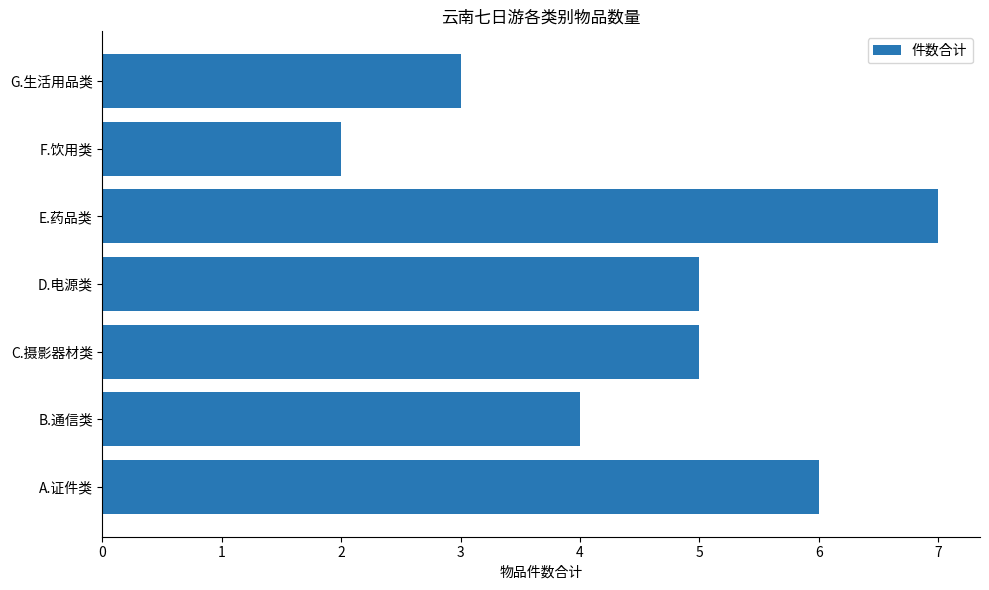

The chart shows a value of 4 at B.通信类. True or false?

True